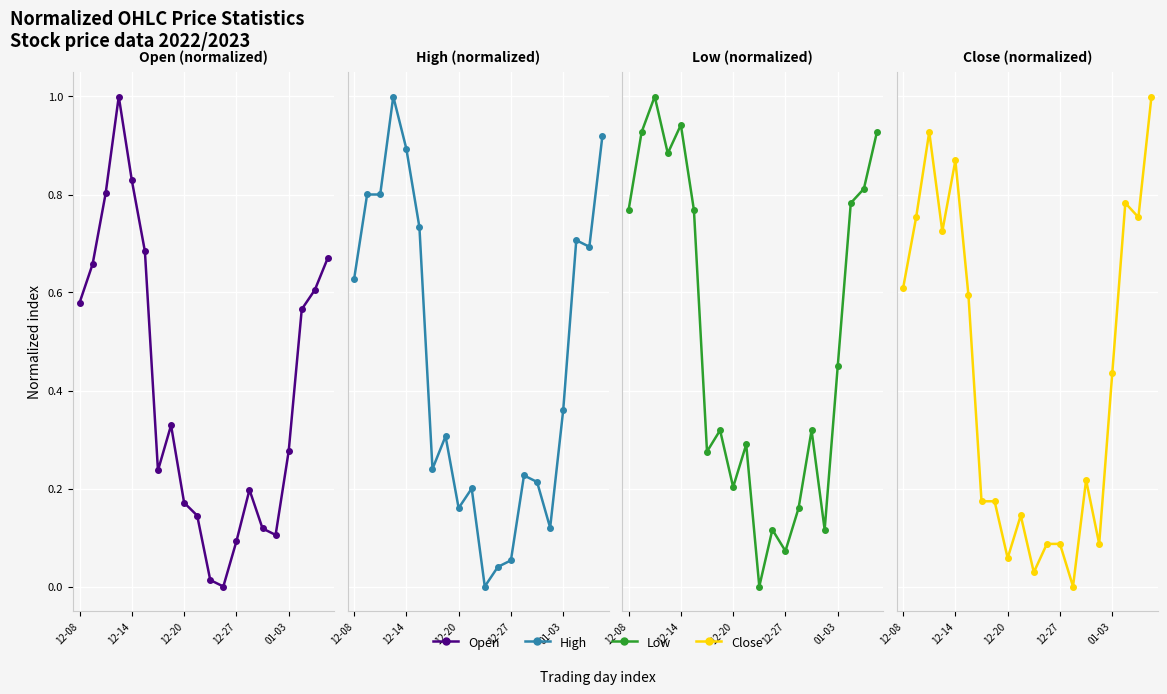

Between 13 and 6, which is larger?

6